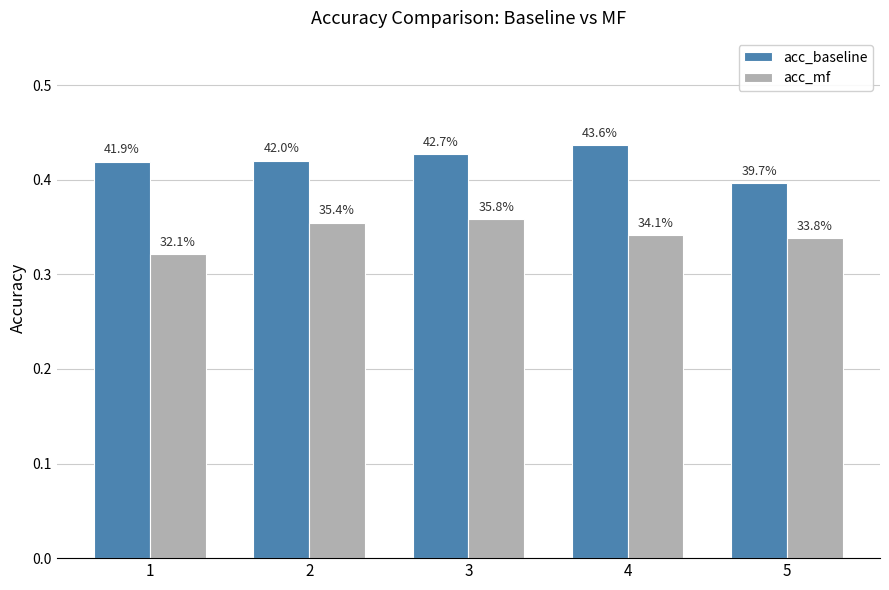

Rank the categories by acc_baseline value from highest to lowest.

4, 3, 2, 1, 5